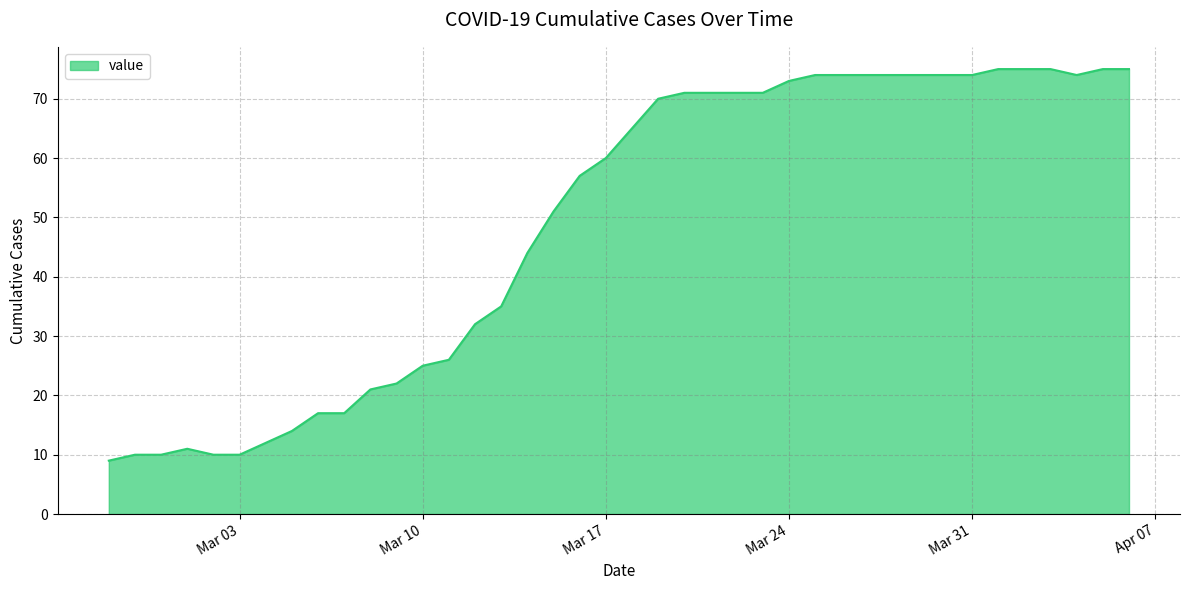

Reading left to right, extract all data points from this chart.

9	10	10	11	10	10	12	14	17	17	21	22	25	26	32	35	44	51	57	60	65	70	71	71	71	71	73	74	74	74	74	74	74	74	75	75	75	74	75	75